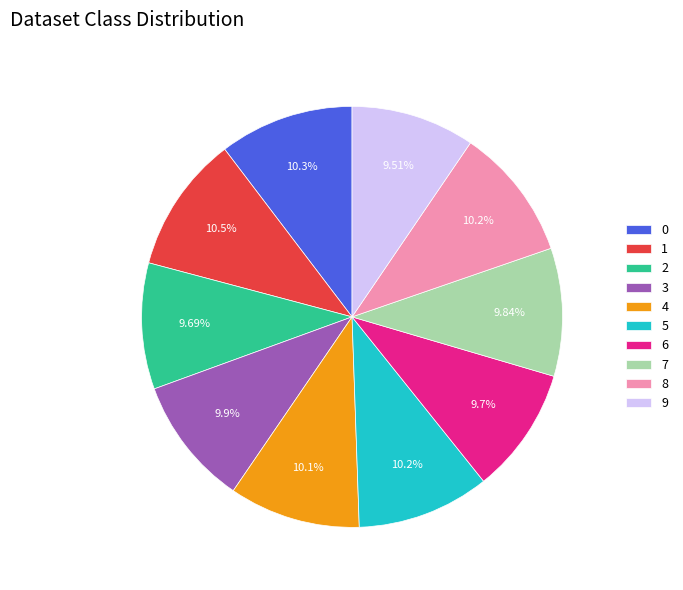

To the nearest percent, what is the combined percentage of 0 and 7?

20%